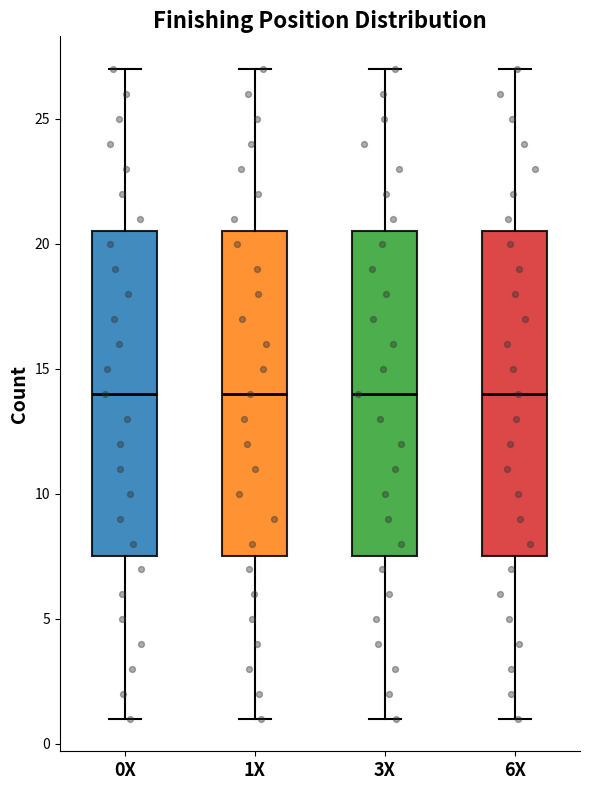

Reading left to right, transcribe this box plot: for each box, give where its median line is, the range the box spans, and where its two whiskers end, as read against the y-axis. The values are not printed on the chart, so give them approximately, as read against the axis.

0X: median 14.0, box 7.5 to 20.5, whiskers 1.0 to 27.0
1X: median 14.0, box 7.5 to 20.5, whiskers 1.0 to 27.0
3X: median 14.0, box 7.5 to 20.5, whiskers 1.0 to 27.0
6X: median 14.0, box 7.5 to 20.5, whiskers 1.0 to 27.0